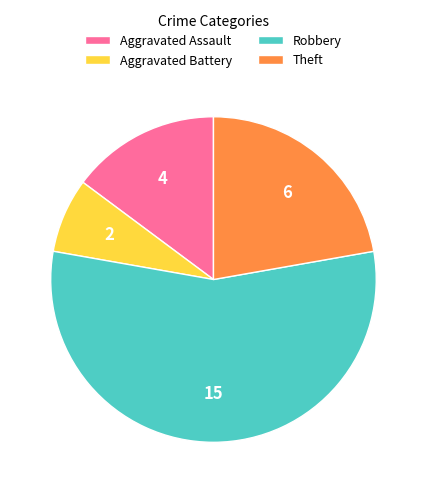

Is there a majority slice in this chart?

Yes